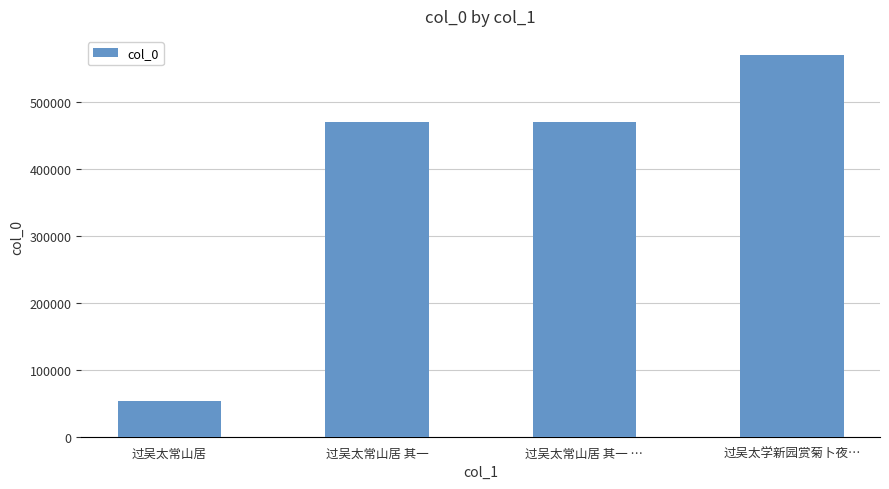

What is the label of the 3rd bar from the left?

过吴太常山居 其一 …